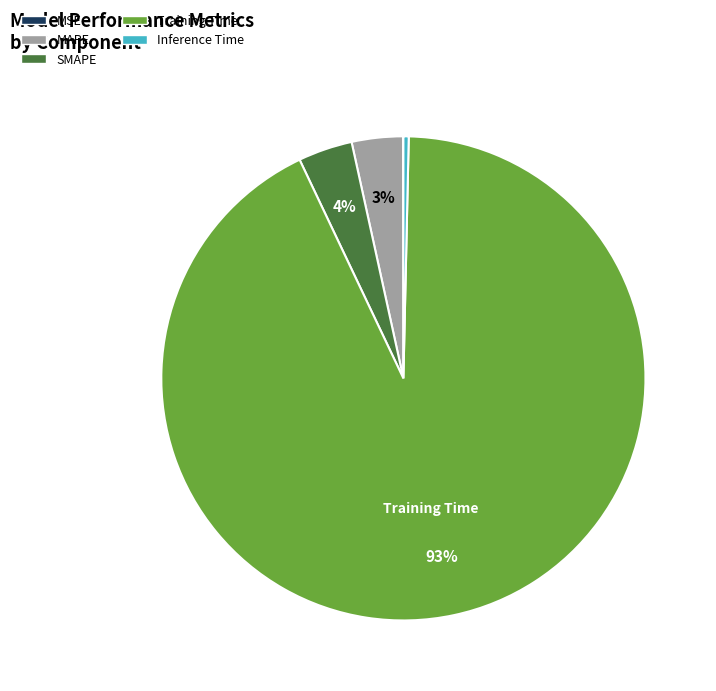

To the nearest percent, what portion does MAPE represent?

3%